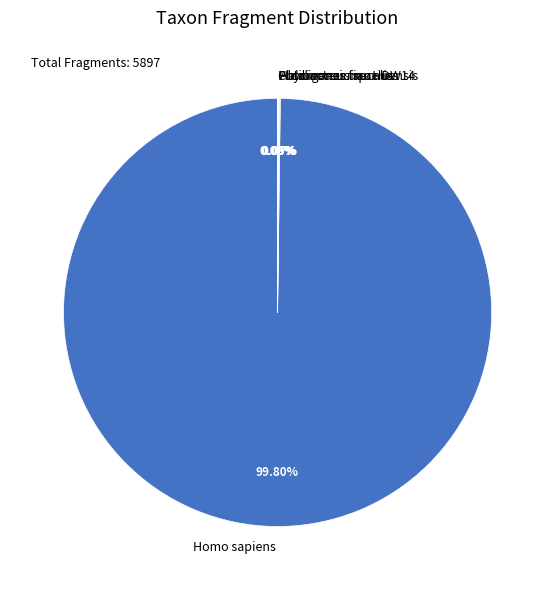

True or false: Homo sapiens accounts for 89% of the total.

False